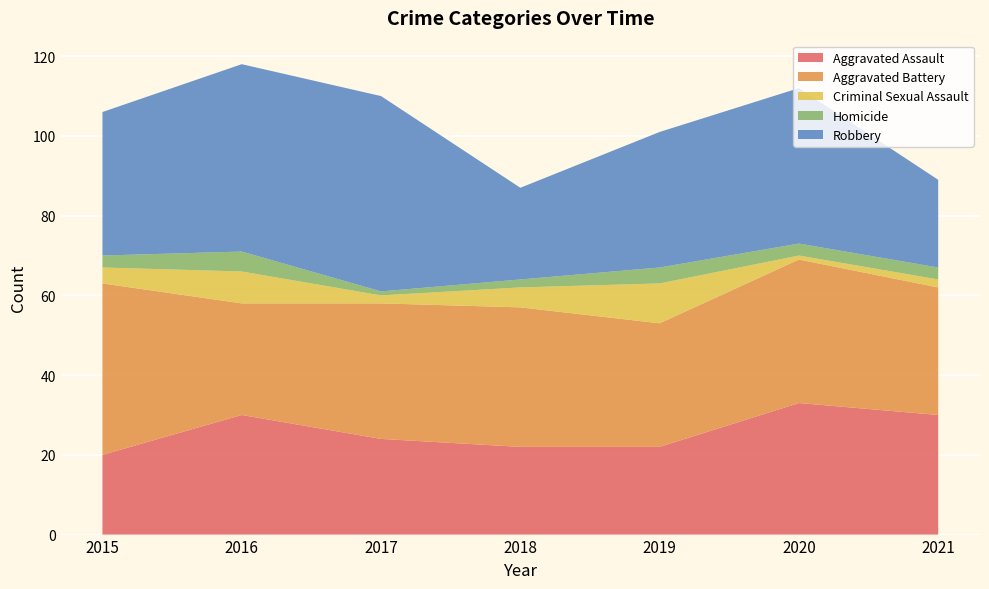

Reading left to right, what are all the values shown in this chart?

Aggravated Assault: 20	30	24	22	22	33	30
Aggravated Battery: 43	28	34	35	31	36	32
Criminal Sexual Assault: 4	8	2	5	10	1	2
Homicide: 3	5	1	2	4	3	3
Robbery: 36	47	49	23	34	39	22